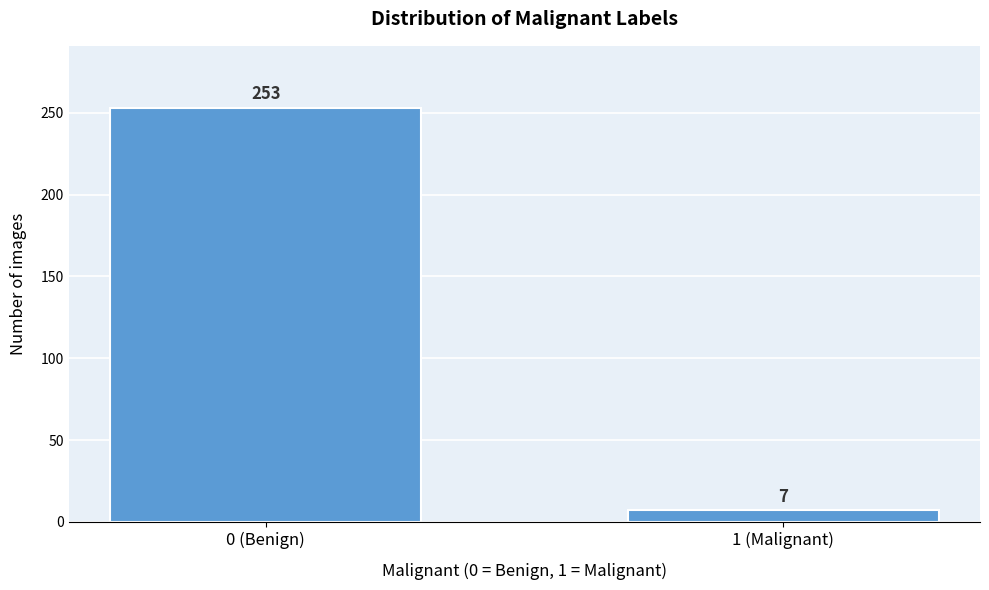

Reading right to left, extract all data points from this chart.

7	253